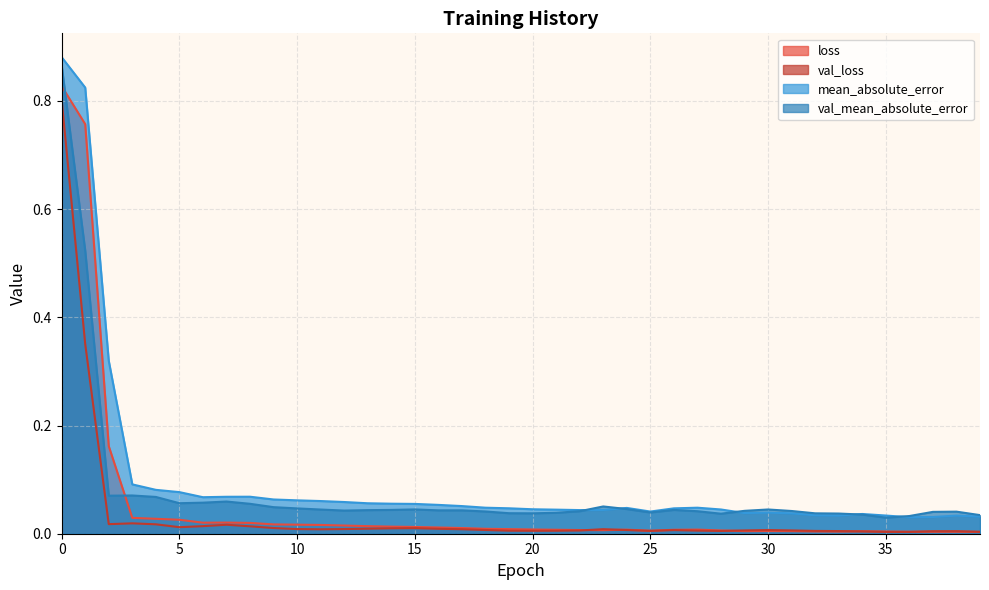

What are all the series names shown in the legend?

loss, val_loss, mean_absolute_error, val_mean_absolute_error